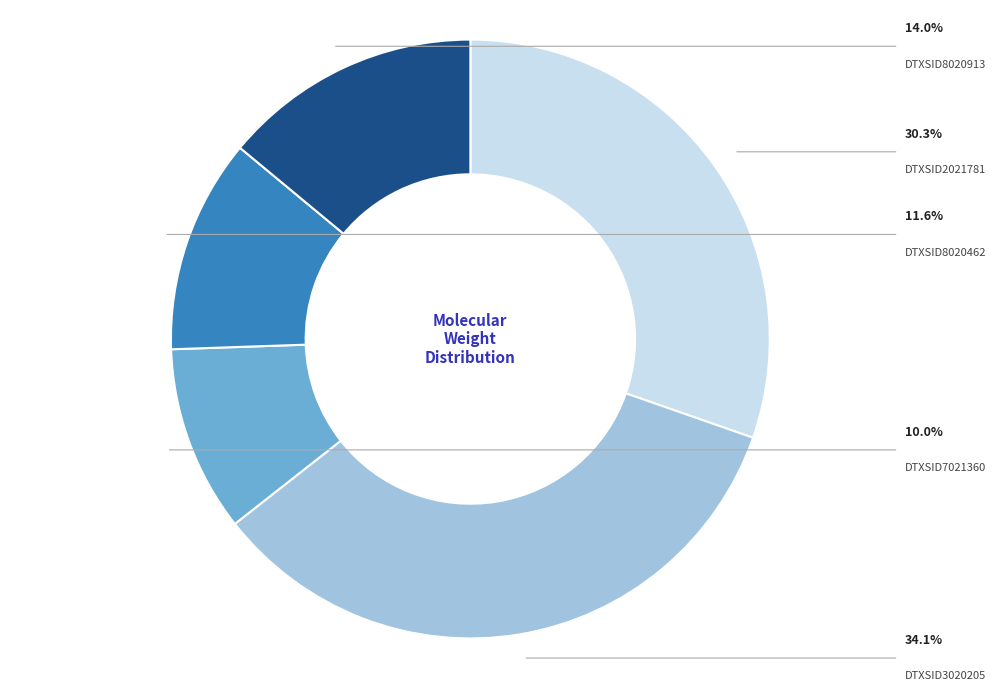

Is there a majority slice in this chart?

No